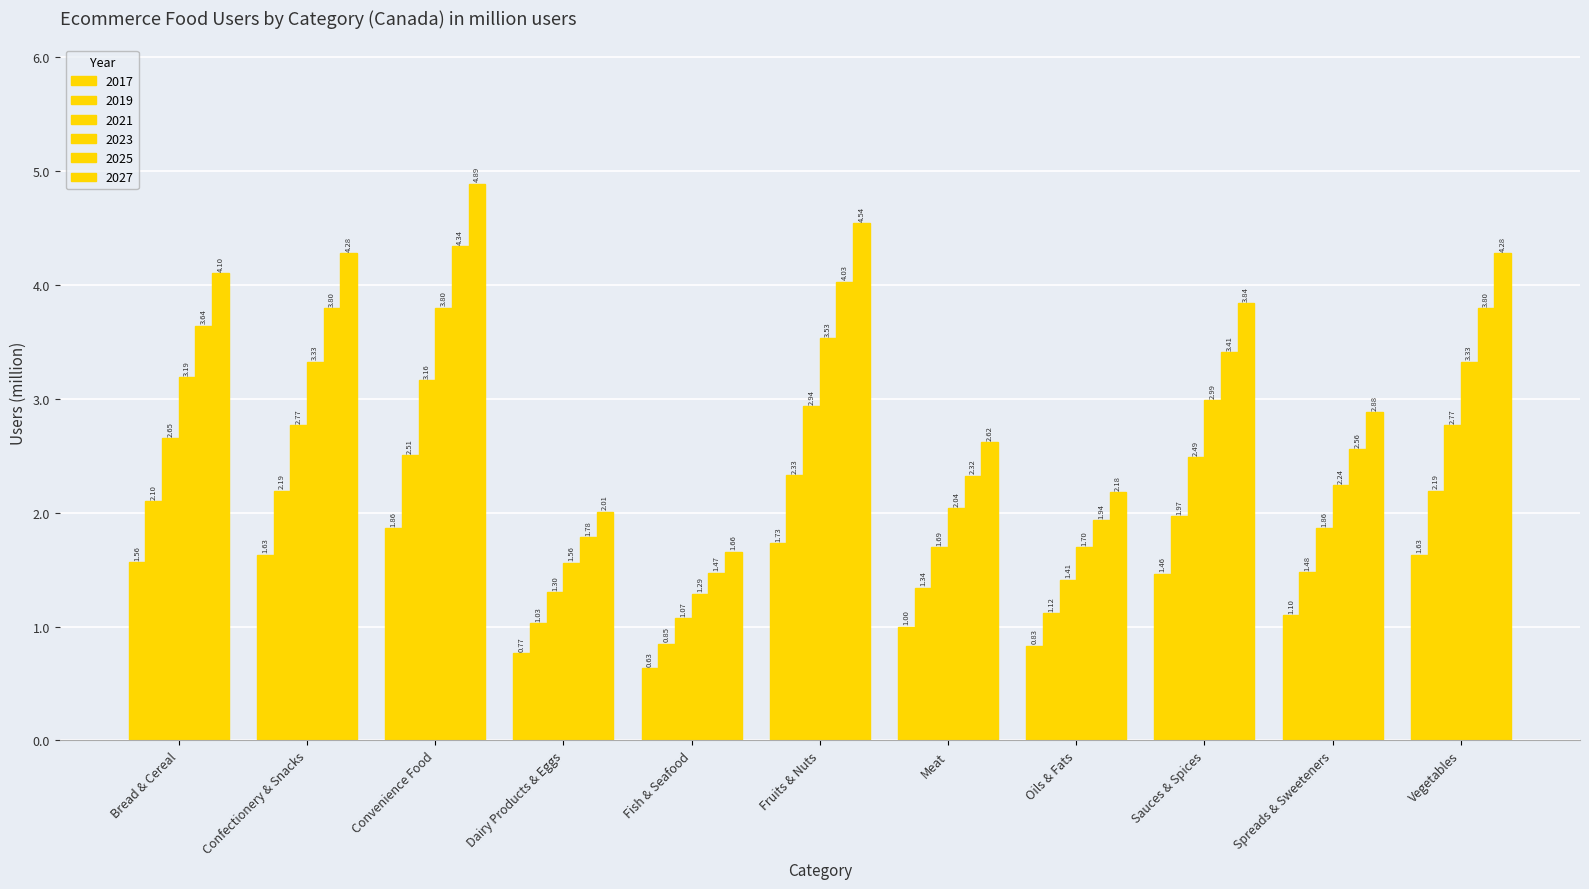

How many bars are there in total?

66